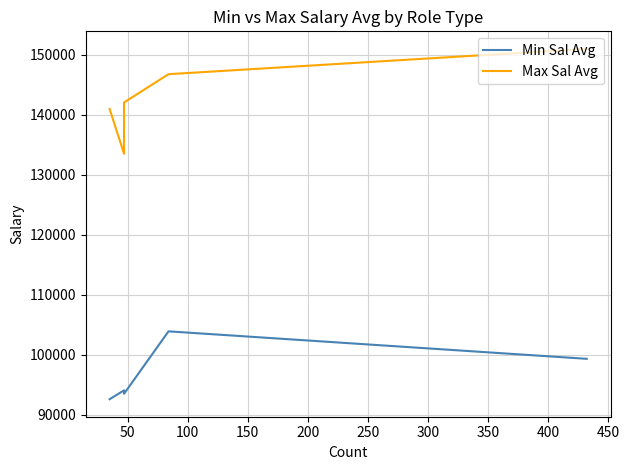

List the series in order of their peak value, lowest first.

Min Sal Avg, Max Sal Avg